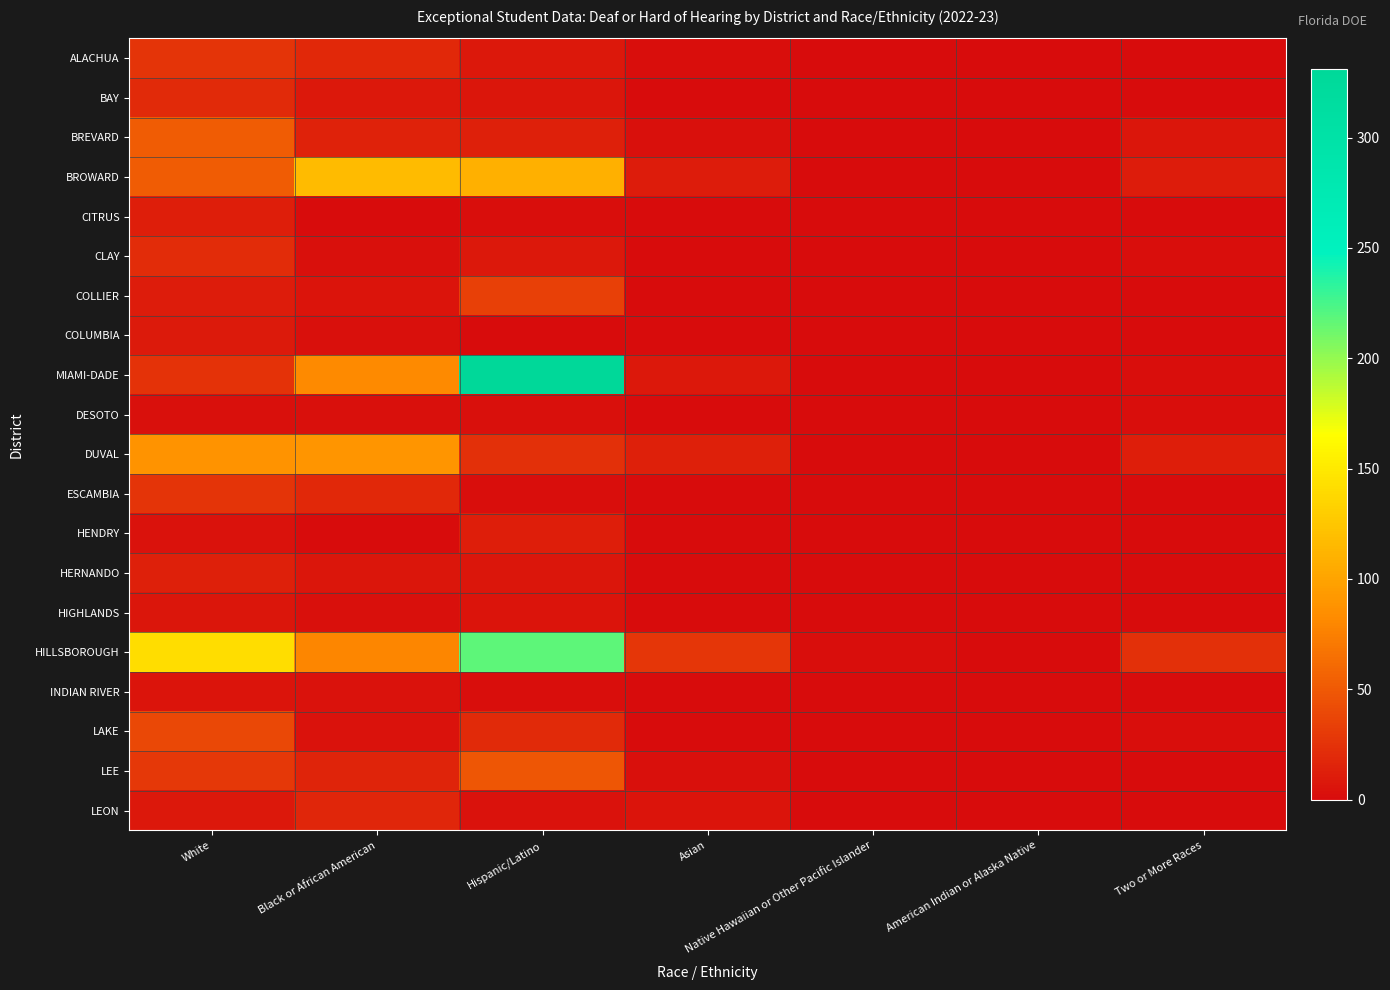

Reading left to right, extract all data points from this chart.

ALACHUA: White=27	Black or African American=19	Hispanic/Latino=8	Asian=2	Native Hawaiian or Other Pacific Islander=0	American Indian or Alaska Native=0	Two or More Races=0
BAY: White=20	Black or African American=9	Hispanic/Latino=7	Asian=0	Native Hawaiian or Other Pacific Islander=1	American Indian or Alaska Native=0	Two or More Races=1
BREVARD: White=53	Black or African American=15	Hispanic/Latino=14	Asian=3	Native Hawaiian or Other Pacific Islander=0	American Indian or Alaska Native=0	Two or More Races=7
BROWARD: White=53	Black or African American=117	Hispanic/Latino=109	Asian=11	Native Hawaiian or Other Pacific Islander=0	American Indian or Alaska Native=1	Two or More Races=11
CITRUS: White=12	Black or African American=0	Hispanic/Latino=2	Asian=0	Native Hawaiian or Other Pacific Islander=0	American Indian or Alaska Native=0	Two or More Races=0
CLAY: White=21	Black or African American=3	Hispanic/Latino=9	Asian=0	Native Hawaiian or Other Pacific Islander=0	American Indian or Alaska Native=0	Two or More Races=2
COLLIER: White=11	Black or African American=6	Hispanic/Latino=34	Asian=0	Native Hawaiian or Other Pacific Islander=0	American Indian or Alaska Native=0	Two or More Races=0
COLUMBIA: White=10	Black or African American=3	Hispanic/Latino=0	Asian=0	Native Hawaiian or Other Pacific Islander=0	American Indian or Alaska Native=0	Two or More Races=0
MIAMI-DADE: White=25	Black or African American=82	Hispanic/Latino=331	Asian=8	Native Hawaiian or Other Pacific Islander=0	American Indian or Alaska Native=0	Two or More Races=2
DESOTO: White=3	Black or African American=3	Hispanic/Latino=3	Asian=0	Native Hawaiian or Other Pacific Islander=0	American Indian or Alaska Native=0	Two or More Races=2
DUVAL: White=89	Black or African American=90	Hispanic/Latino=24	Asian=14	Native Hawaiian or Other Pacific Islander=0	American Indian or Alaska Native=0	Two or More Races=12
ESCAMBIA: White=27	Black or African American=19	Hispanic/Latino=2	Asian=0	Native Hawaiian or Other Pacific Islander=0	American Indian or Alaska Native=0	Two or More Races=0
HENDRY: White=5	Black or African American=1	Hispanic/Latino=12	Asian=0	Native Hawaiian or Other Pacific Islander=0	American Indian or Alaska Native=0	Two or More Races=0
HERNANDO: White=14	Black or African American=7	Hispanic/Latino=7	Asian=0	Native Hawaiian or Other Pacific Islander=0	American Indian or Alaska Native=0	Two or More Races=1
HIGHLANDS: White=7	Black or African American=3	Hispanic/Latino=6	Asian=1	Native Hawaiian or Other Pacific Islander=0	American Indian or Alaska Native=0	Two or More Races=0
HILLSBOROUGH: White=142	Black or African American=79	Hispanic/Latino=218	Asian=28	Native Hawaiian or Other Pacific Islander=2	American Indian or Alaska Native=0	Two or More Races=24
INDIAN RIVER: White=6	Black or African American=5	Hispanic/Latino=2	Asian=0	Native Hawaiian or Other Pacific Islander=0	American Indian or Alaska Native=0	Two or More Races=0
LAKE: White=39	Black or African American=4	Hispanic/Latino=20	Asian=1	Native Hawaiian or Other Pacific Islander=0	American Indian or Alaska Native=1	Two or More Races=2
LEE: White=29	Black or African American=16	Hispanic/Latino=49	Asian=3	Native Hawaiian or Other Pacific Islander=0	American Indian or Alaska Native=0	Two or More Races=0
LEON: White=9	Black or African American=17	Hispanic/Latino=5	Asian=6	Native Hawaiian or Other Pacific Islander=1	American Indian or Alaska Native=0	Two or More Races=0